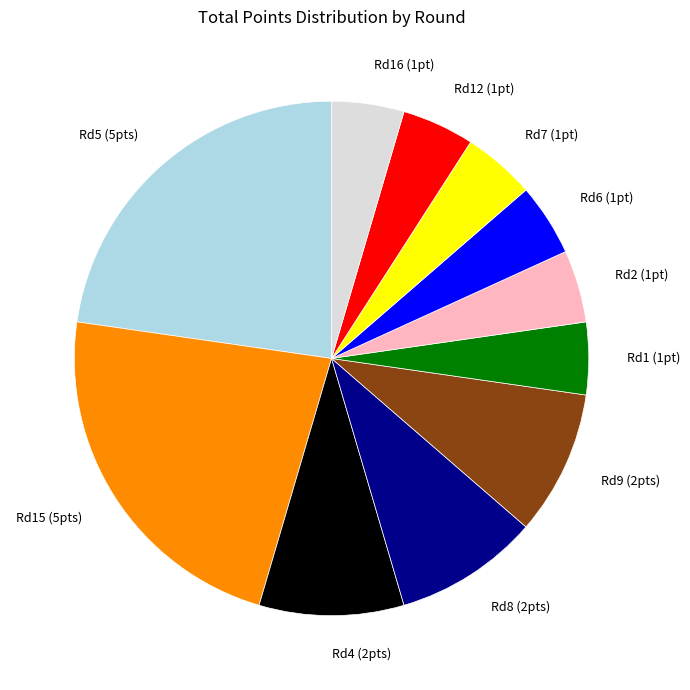

Combined, do Rd6 (1pt) and Rd12 (1pt) account for over 50%?

No